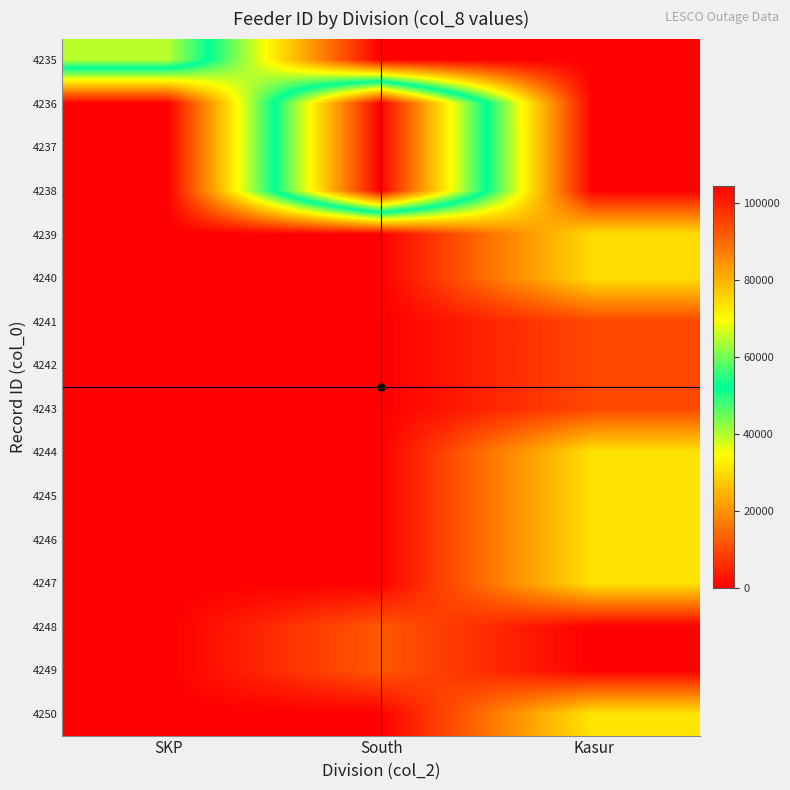

At how many categories does at least one series exceed 61967?

2